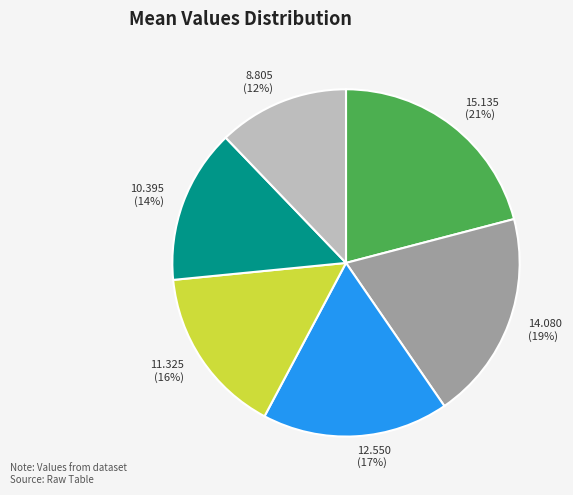

To the nearest percent, what is the average slice percentage?

17%